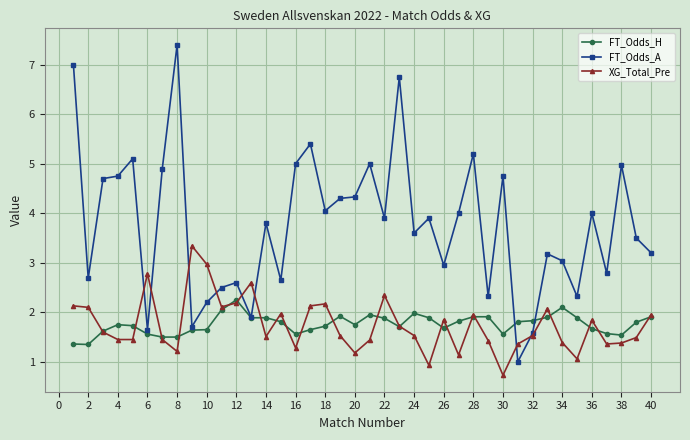

What is the sum of all FT_Odds_H values?

70.5